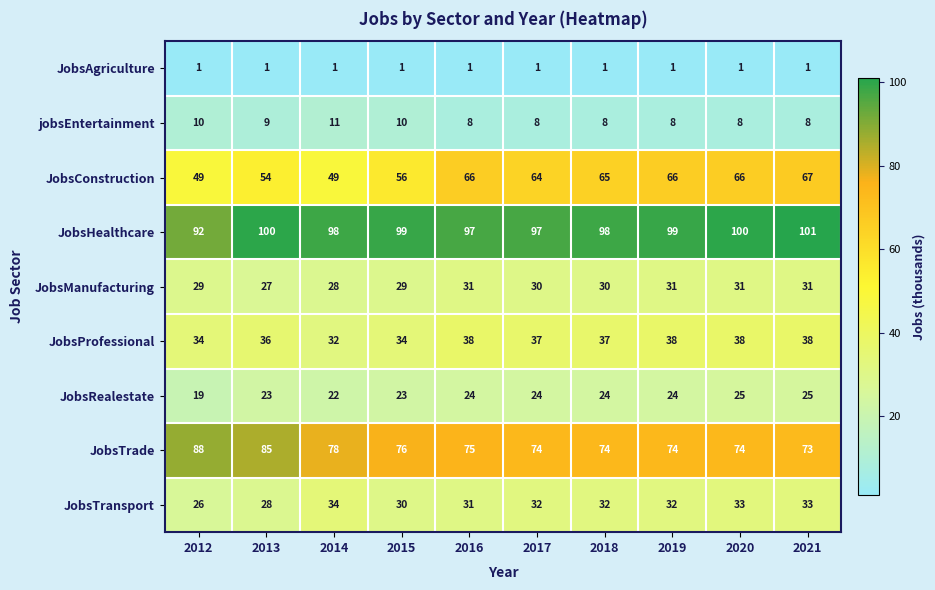

True or false: JobsConstruction has a value of 86 at 2016.

False